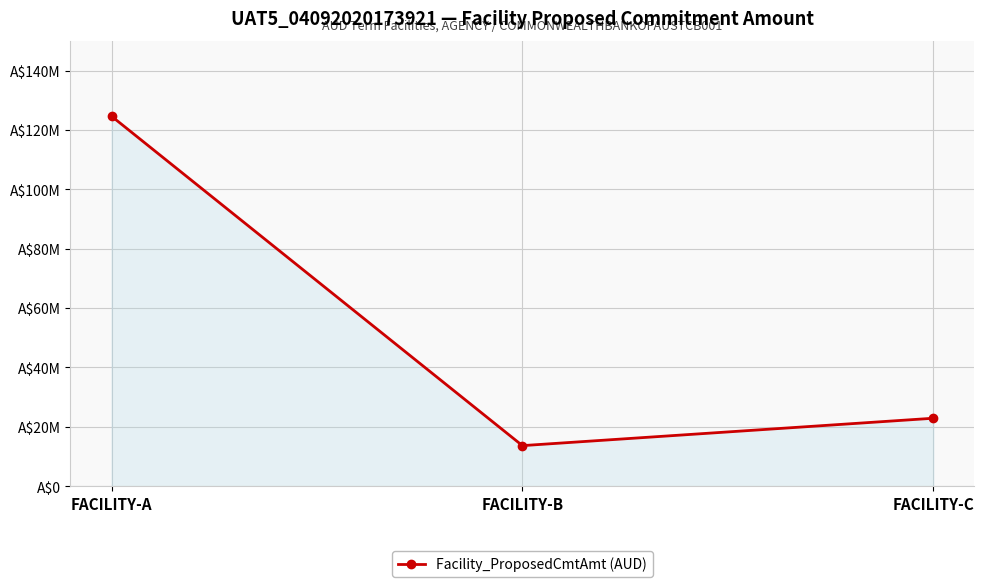

Which category has the highest value across all series?

FACILITY-A